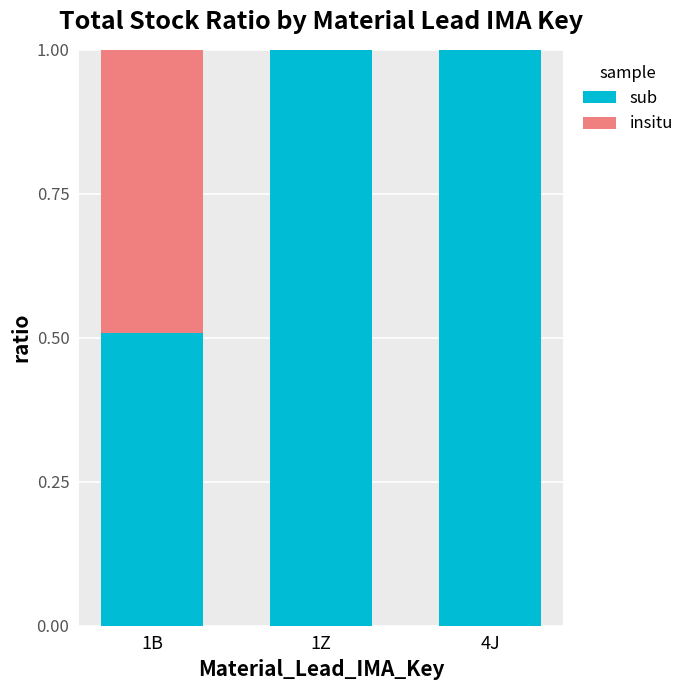

What is the highest value of the sub series?

1.0